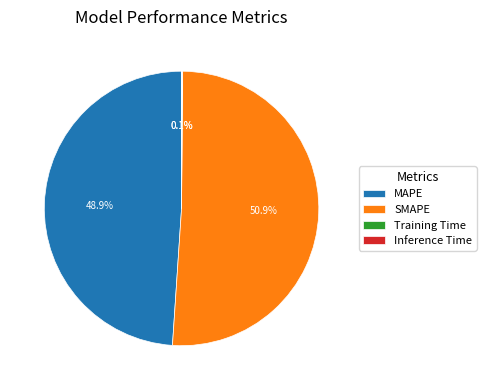

Which slice represents more than half of the pie?

SMAPE